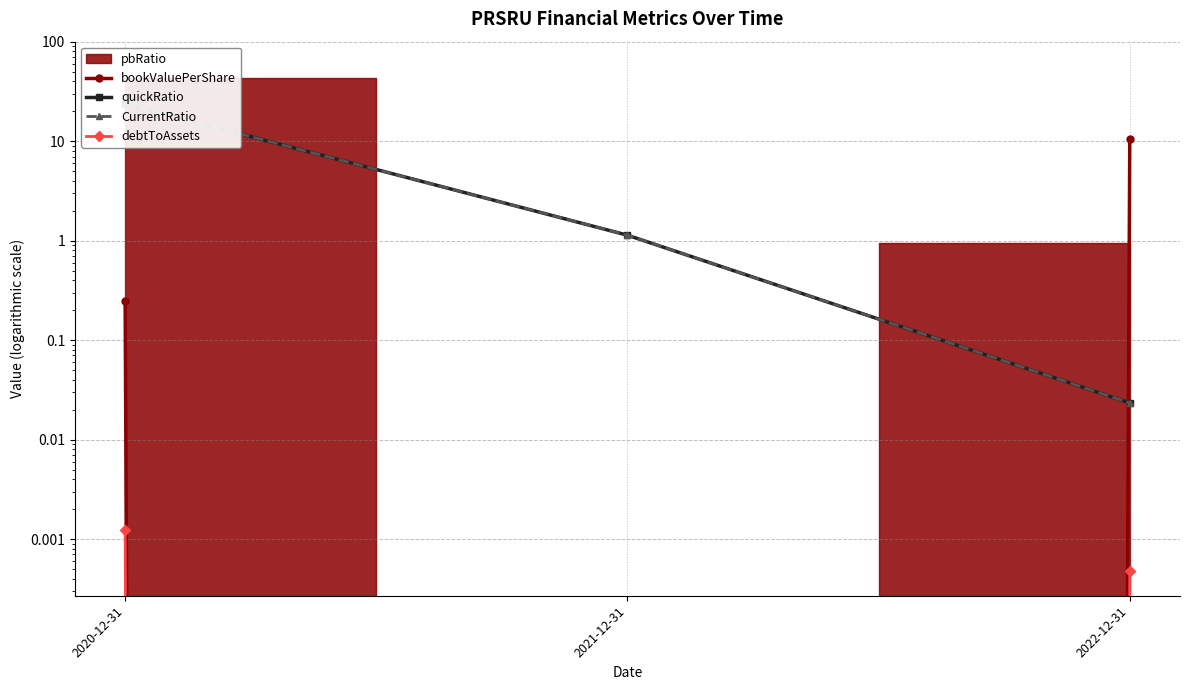

What is the average value of the quickRatio series?

8.3